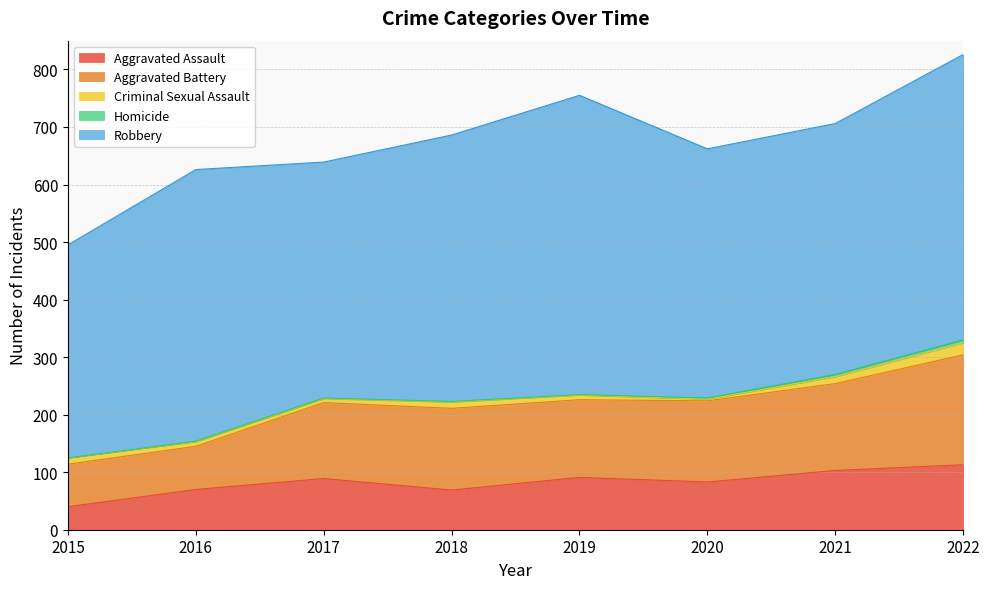

What is the value of the Criminal Sexual Assault point at the 6th from the left?

3